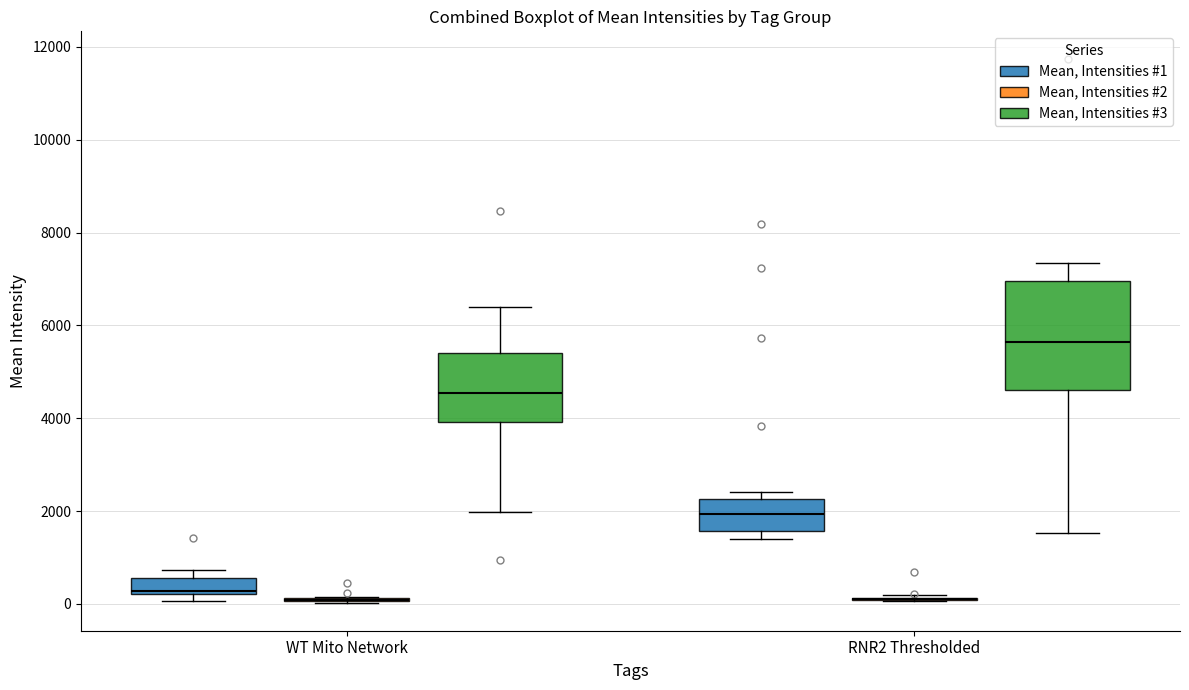

Which box is the tallest, from its lower edge to its upper edge?

RNR2 Thresholded (Mean, Intensities #3)